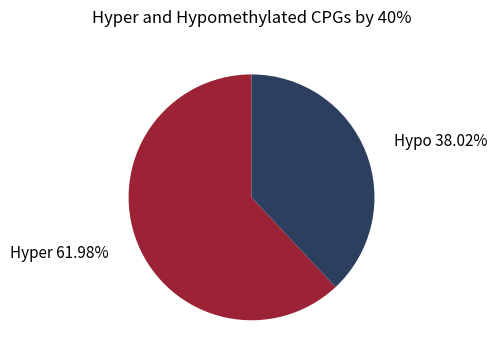

Is there a majority slice in this chart?

Yes